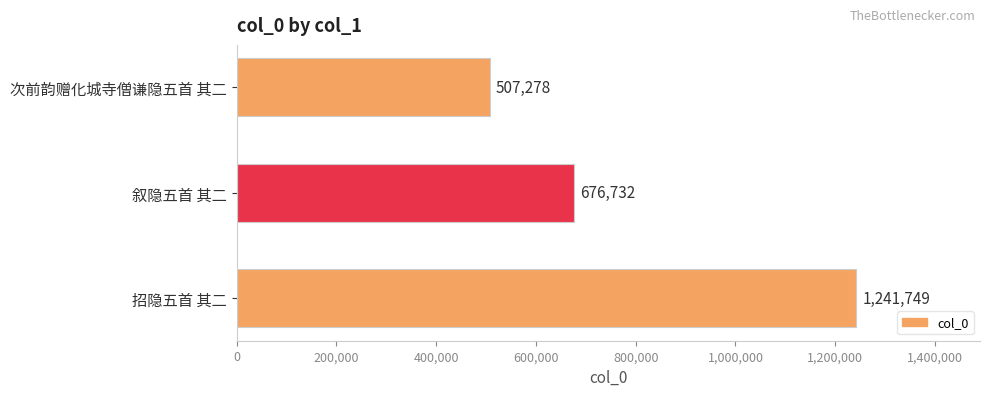

What is the sum of all values?

2425759